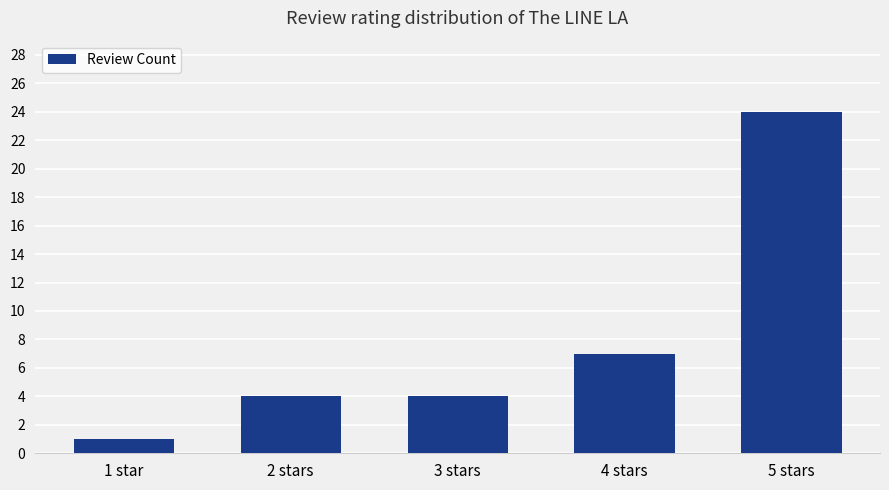

What is the label of the 1st bar from the left?

1 star